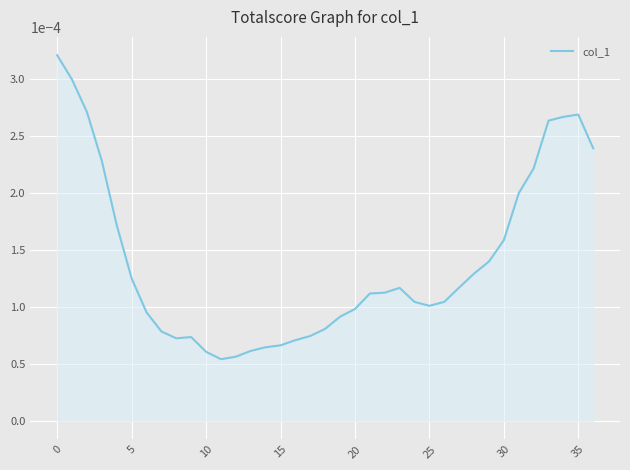

Is this an area chart (filled region under the line)?

Yes